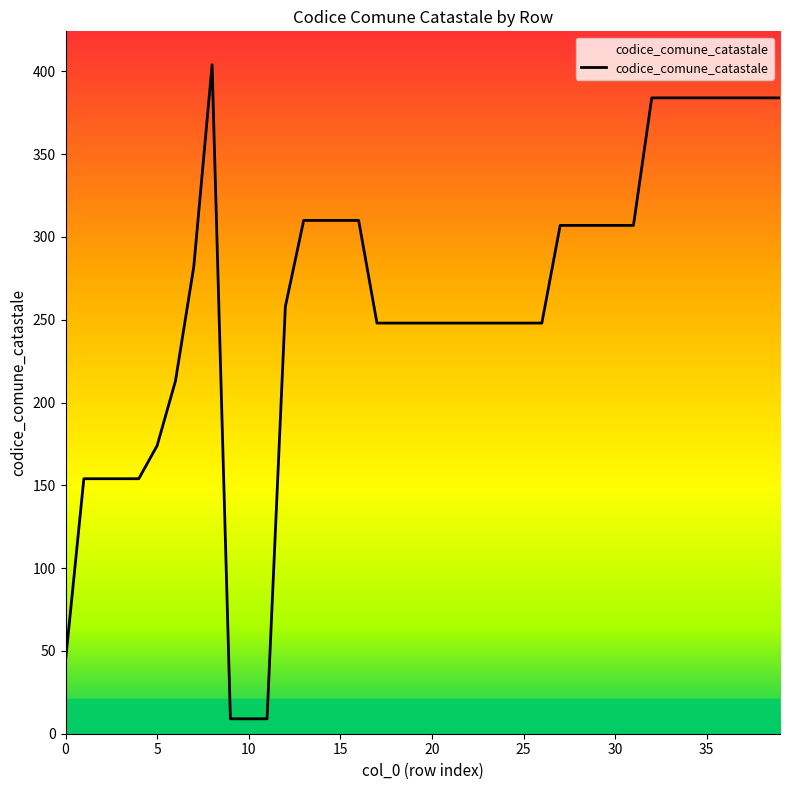

What is the greatest value displayed?

404